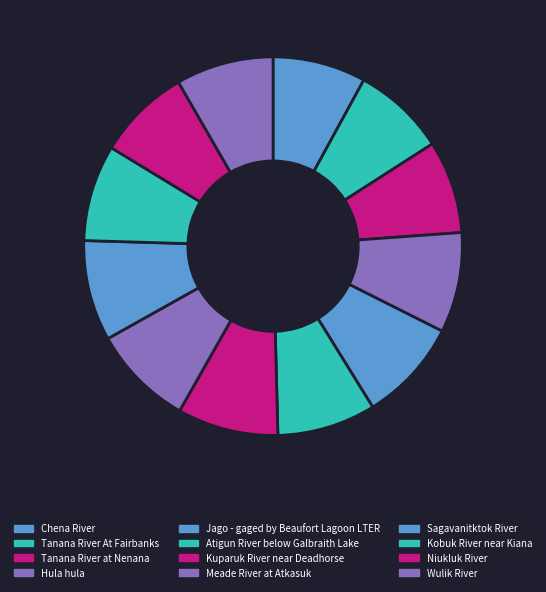

Is there a majority slice in this chart?

No